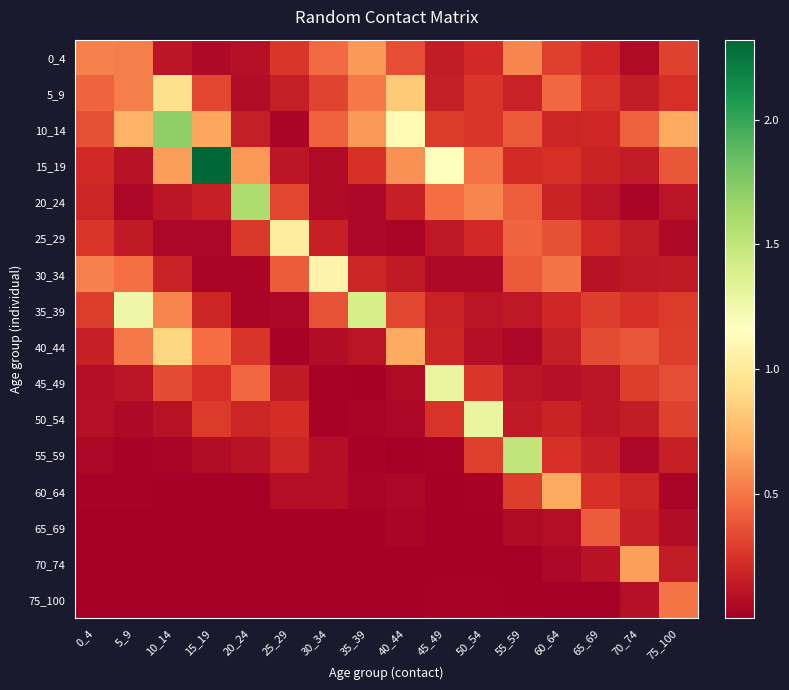

Reading right to left, list all the values displayed in this chart.

0_4: 75_100=0.3	70_74=0.1	65_69=0.2	60_64=0.3	55_59=0.6	50_54=0.2	45_49=0.1	40_44=0.4	35_39=0.6	30_34=0.5	25_29=0.3	20_24=0.1	15_19=0.0	10_14=0.1	5_9=0.5	0_4=0.5
5_9: 75_100=0.2	70_74=0.1	65_69=0.3	60_64=0.5	55_59=0.2	50_54=0.3	45_49=0.1	40_44=0.8	35_39=0.5	30_34=0.3	25_29=0.2	20_24=0.1	15_19=0.3	10_14=0.9	5_9=0.5	0_4=0.4
10_14: 75_100=0.7	70_74=0.4	65_69=0.2	60_64=0.2	55_59=0.4	50_54=0.3	45_49=0.3	40_44=1.1	35_39=0.6	30_34=0.4	25_29=0.0	20_24=0.2	15_19=0.7	10_14=1.7	5_9=0.7	0_4=0.4
15_19: 75_100=0.4	70_74=0.1	65_69=0.2	60_64=0.2	55_59=0.2	50_54=0.5	45_49=1.2	40_44=0.6	35_39=0.2	30_34=0.1	25_29=0.1	20_24=0.6	15_19=2.3	10_14=0.6	5_9=0.1	0_4=0.2
20_24: 75_100=0.1	70_74=0.0	65_69=0.1	60_64=0.2	55_59=0.4	50_54=0.6	45_49=0.5	40_44=0.2	35_39=0.0	30_34=0.1	25_29=0.3	20_24=1.6	15_19=0.2	10_14=0.1	5_9=0.0	0_4=0.2
25_29: 75_100=0.1	70_74=0.1	65_69=0.2	60_64=0.4	55_59=0.4	50_54=0.2	45_49=0.1	40_44=0.0	35_39=0.0	30_34=0.2	25_29=1.0	20_24=0.3	15_19=0.0	10_14=0.0	5_9=0.1	0_4=0.3
30_34: 75_100=0.1	70_74=0.1	65_69=0.1	60_64=0.5	55_59=0.4	50_54=0.1	45_49=0.0	40_44=0.1	35_39=0.2	30_34=1.1	25_29=0.4	20_24=0.0	15_19=0.0	10_14=0.2	5_9=0.5	0_4=0.5
35_39: 75_100=0.3	70_74=0.2	65_69=0.3	60_64=0.2	55_59=0.1	50_54=0.1	45_49=0.2	40_44=0.3	35_39=1.4	30_34=0.4	25_29=0.0	20_24=0.0	15_19=0.2	10_14=0.6	5_9=1.3	0_4=0.3
40_44: 75_100=0.3	70_74=0.4	65_69=0.3	60_64=0.1	55_59=0.0	50_54=0.1	45_49=0.2	40_44=0.7	35_39=0.1	30_34=0.1	25_29=0.0	20_24=0.3	15_19=0.5	10_14=0.9	5_9=0.5	0_4=0.2
45_49: 75_100=0.3	70_74=0.3	65_69=0.1	60_64=0.1	55_59=0.1	50_54=0.3	45_49=1.3	40_44=0.1	35_39=0.0	30_34=0.0	25_29=0.1	20_24=0.4	15_19=0.2	10_14=0.3	5_9=0.1	0_4=0.1
50_54: 75_100=0.3	70_74=0.1	65_69=0.1	60_64=0.2	55_59=0.1	50_54=1.3	45_49=0.3	40_44=0.0	35_39=0.0	30_34=0.0	25_29=0.2	20_24=0.2	15_19=0.3	10_14=0.1	5_9=0.0	0_4=0.1
55_59: 75_100=0.2	70_74=0.0	65_69=0.2	60_64=0.2	55_59=1.5	50_54=0.3	45_49=0.0	40_44=0.0	35_39=0.0	30_34=0.1	25_29=0.2	20_24=0.1	15_19=0.1	10_14=0.0	5_9=0.0	0_4=0.0
60_64: 75_100=0.0	70_74=0.2	65_69=0.2	60_64=0.7	55_59=0.3	50_54=0.0	45_49=0.0	40_44=0.0	35_39=0.0	30_34=0.1	25_29=0.1	20_24=0.0	15_19=0.0	10_14=0.0	5_9=0.0	0_4=0.0
65_69: 75_100=0.1	70_74=0.2	65_69=0.4	60_64=0.1	55_59=0.1	50_54=0.0	45_49=0.0	40_44=0.0	35_39=0.0	30_34=0.0	25_29=0.0	20_24=0.0	15_19=0.0	10_14=0.0	5_9=0.0	0_4=0.0
70_74: 75_100=0.1	70_74=0.7	65_69=0.1	60_64=0.0	55_59=0.0	50_54=0.0	45_49=0.0	40_44=0.0	35_39=0.0	30_34=0.0	25_29=0.0	20_24=0.0	15_19=0.0	10_14=0.0	5_9=0.0	0_4=0.0
75_100: 75_100=0.5	70_74=0.1	65_69=0.0	60_64=0.0	55_59=0.0	50_54=0.0	45_49=0.0	40_44=0.0	35_39=0.0	30_34=0.0	25_29=0.0	20_24=0.0	15_19=0.0	10_14=0.0	5_9=0.0	0_4=0.0